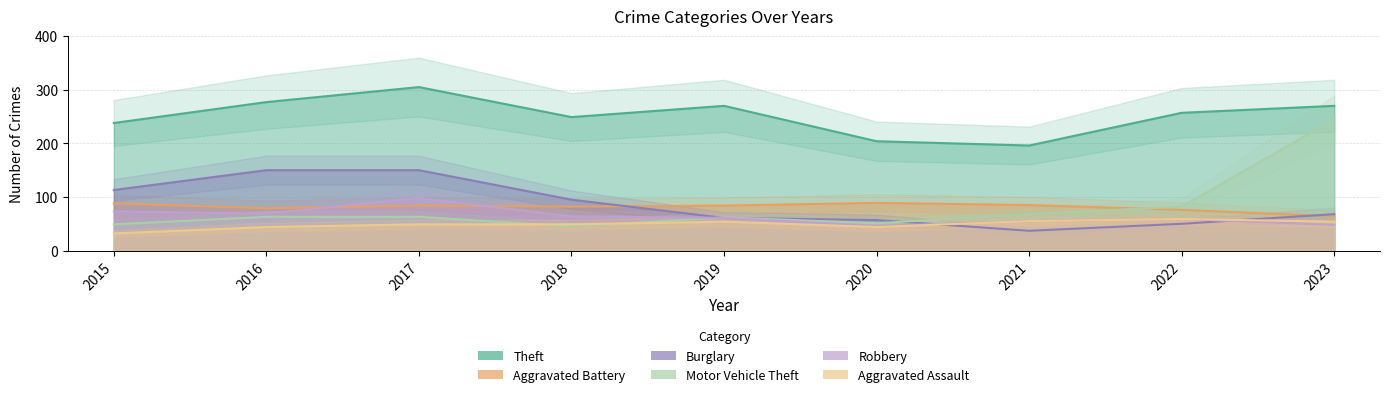

Rank the series by their maximum value, from highest to lowest.

Theft, Motor Vehicle Theft, Burglary, Robbery, Aggravated Battery, Aggravated Assault